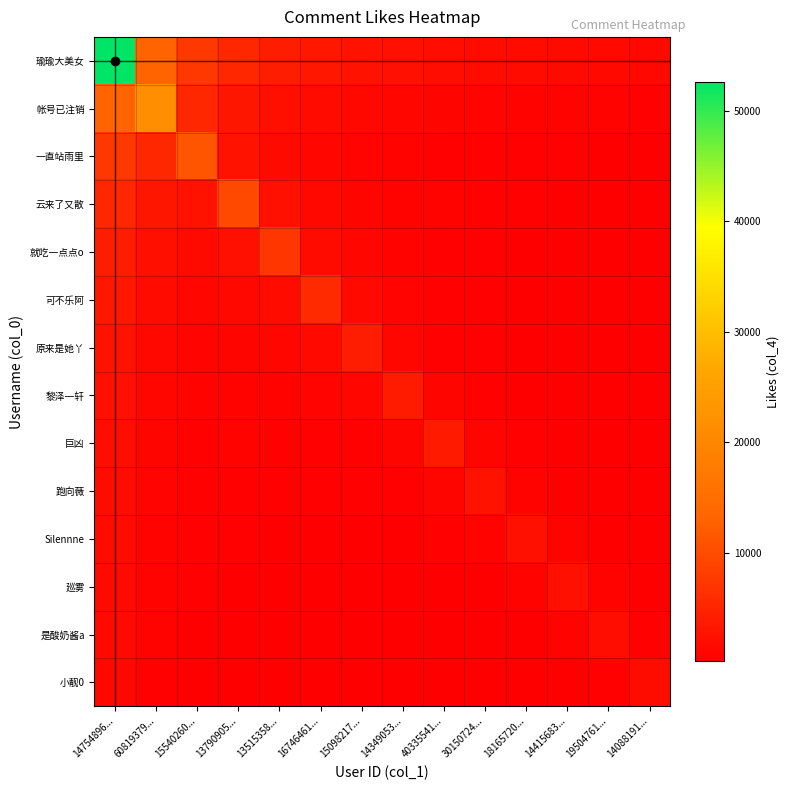

Reading right to left, extract all data points from this chart.

瑜瑜大美女: 14088191...=1316.0	19504761...=1422.7	14415683...=1548.2	18165720...=1698.1	30150724...=1880.0	40335541...=2105.6	14349053...=2392.7	15098217...=2770.5	16746461...=3290.0	13515358...=4049.2	13790905...=5264.0	15540260...=7520.0	60819379...=13160.0	14754896...=52640.0
帐号已注销: 14088191...=582.9	19504761...=634.3	14415683...=695.7	18165720...=770.2	30150724...=862.6	40335541...=980.3	14349053...=1135.1	15098217...=1347.9	16746461...=1658.9	13515358...=2156.6	13790905...=3080.9	15540260...=5391.5	60819379...=21566.0	14754896...=13160.0
一直站雨里: 14088191...=328.4	19504761...=360.2	14415683...=398.8	18165720...=446.6	30150724...=507.5	40335541...=587.6	14349053...=697.8	15098217...=858.8	16746461...=1116.5	13515358...=1595.0	13790905...=2791.2	15540260...=11165.0	60819379...=5391.5	14754896...=7520.0
云来了又散: 14088191...=309.6	19504761...=342.8	14415683...=383.9	18165720...=436.3	30150724...=505.2	40335541...=599.9	14349053...=738.3	15098217...=959.8	16746461...=1371.1	13515358...=2399.5	13790905...=9598.0	15540260...=2791.2	60819379...=3080.9	14754896...=5264.0
就吃一点点o: 14088191...=258.2	19504761...=289.2	14415683...=328.7	18165720...=380.6	30150724...=451.9	40335541...=556.2	14349053...=723.1	15098217...=1033.0	16746461...=1807.8	13515358...=7231.0	13790905...=2399.5	15540260...=1595.0	60819379...=2156.6	14754896...=4049.2
可不乐阿: 14088191...=227.4	19504761...=258.4	14415683...=299.2	18165720...=355.2	30150724...=437.2	40335541...=568.4	14349053...=812.0	15098217...=1421.0	16746461...=5684.0	13515358...=1807.8	13790905...=1371.1	15540260...=1116.5	60819379...=1658.9	14754896...=3290.0
原来是她丫: 14088191...=183.0	19504761...=211.9	14415683...=251.6	18165720...=309.7	30150724...=402.6	40335541...=575.1	14349053...=1006.5	15098217...=4026.0	16746461...=1421.0	13515358...=1033.0	13790905...=959.8	15540260...=858.8	60819379...=1347.9	14754896...=2770.5
黎泽一轩: 14088191...=197.5	19504761...=234.5	14415683...=288.6	18165720...=375.2	30150724...=536.0	40335541...=938.0	14349053...=3752.0	15098217...=1006.5	16746461...=812.0	13515358...=723.1	13790905...=738.3	15540260...=697.8	60819379...=1135.1	14754896...=2392.7
巨凶: 14088191...=227.2	19504761...=279.7	14415683...=363.6	18165720...=519.4	30150724...=909.0	40335541...=3636.0	14349053...=938.0	15098217...=575.1	16746461...=568.4	13515358...=556.2	13790905...=599.9	15540260...=587.6	60819379...=980.3	14754896...=2105.6
跑向薇: 14088191...=207.8	19504761...=270.1	14415683...=385.9	18165720...=675.2	30150724...=2701.0	40335541...=909.0	14349053...=536.0	15098217...=402.6	16746461...=437.2	13515358...=451.9	13790905...=505.2	15540260...=507.5	60819379...=862.6	14754896...=1880.0
Silennne: 14088191...=241.9	19504761...=345.6	14415683...=604.8	18165720...=2419.0	30150724...=675.2	40335541...=519.4	14349053...=375.2	15098217...=309.7	16746461...=355.2	13515358...=380.6	13790905...=436.3	15540260...=446.6	60819379...=770.2	14754896...=1698.1
廵雾: 14088191...=341.4	19504761...=597.5	14415683...=2390.0	18165720...=604.8	30150724...=385.9	40335541...=363.6	14349053...=288.6	15098217...=251.6	16746461...=299.2	13515358...=328.7	13790905...=383.9	15540260...=398.8	60819379...=695.7	14754896...=1548.2
是酸奶酱a: 14088191...=512.5	19504761...=2050.0	14415683...=597.5	18165720...=345.6	30150724...=270.1	40335541...=279.7	14349053...=234.5	15098217...=211.9	16746461...=258.4	13515358...=289.2	13790905...=342.8	15540260...=360.2	60819379...=634.3	14754896...=1422.7
小靓0: 14088191...=1891.0	19504761...=512.5	14415683...=341.4	18165720...=241.9	30150724...=207.8	40335541...=227.2	14349053...=197.5	15098217...=183.0	16746461...=227.4	13515358...=258.2	13790905...=309.6	15540260...=328.4	60819379...=582.9	14754896...=1316.0